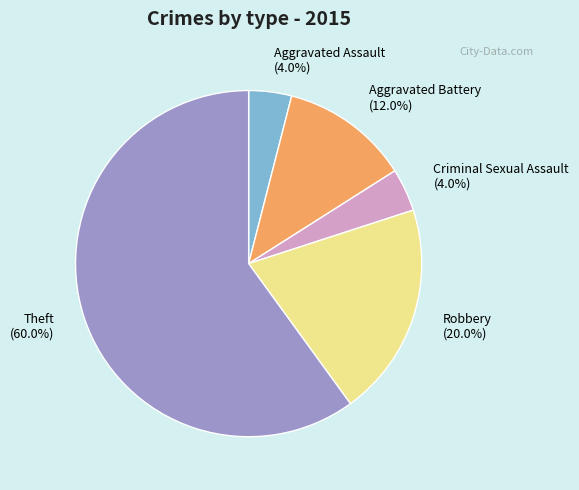

To the nearest percent, what percentage of the pie is Criminal Sexual Assault?

4%